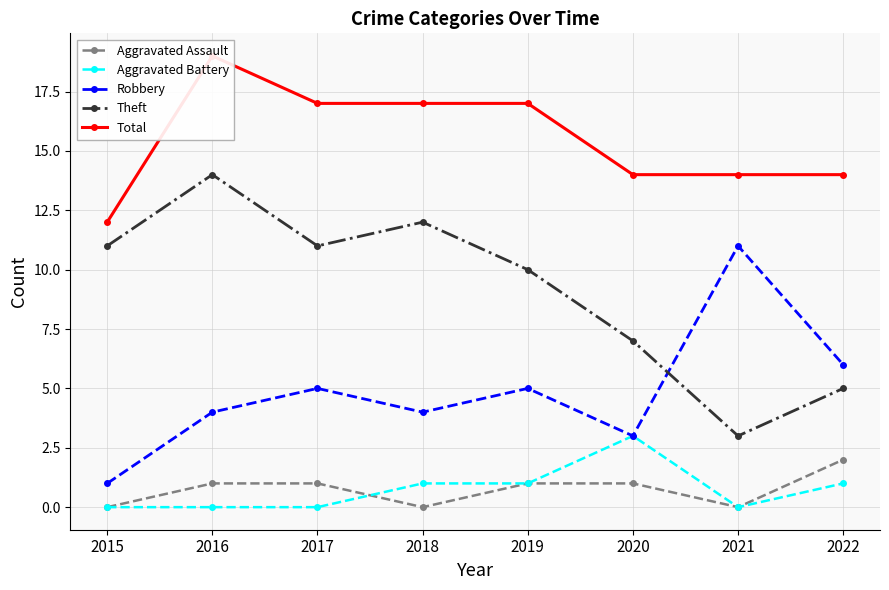

Between 2017 and 2016, which is larger?

2017